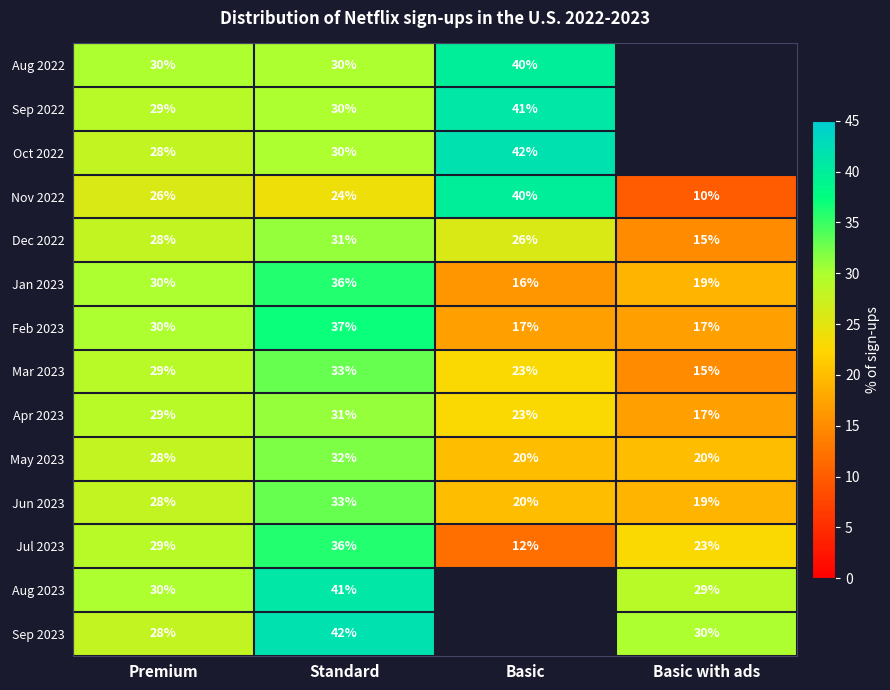

List the labels in order of Jul 2023 value, largest first.

Standard, Premium, Basic with ads, Basic